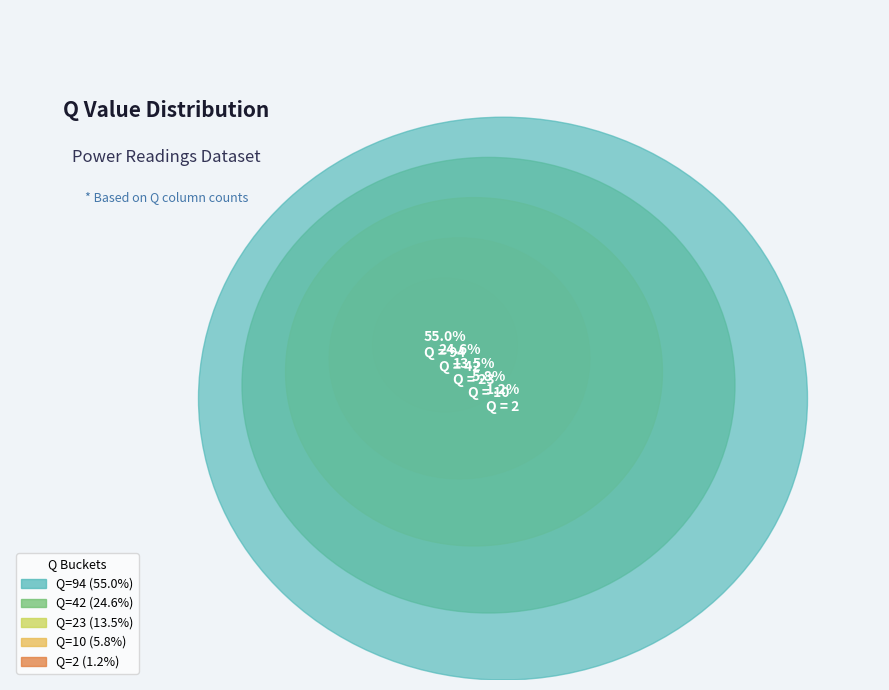

Which category has the biggest portion of the pie?

94